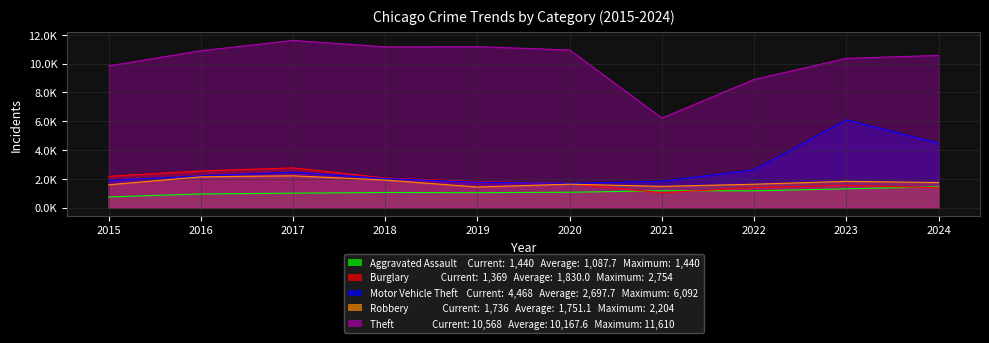

How many intersections are there between Burglary and Robbery?

1